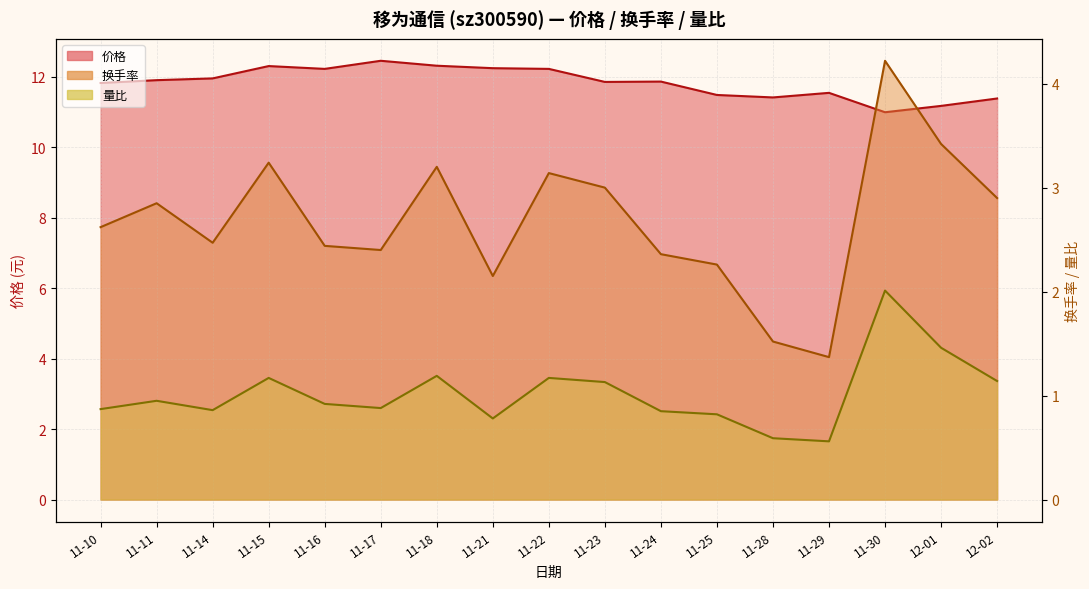

What is the label of the 6th point from the left?

11-17